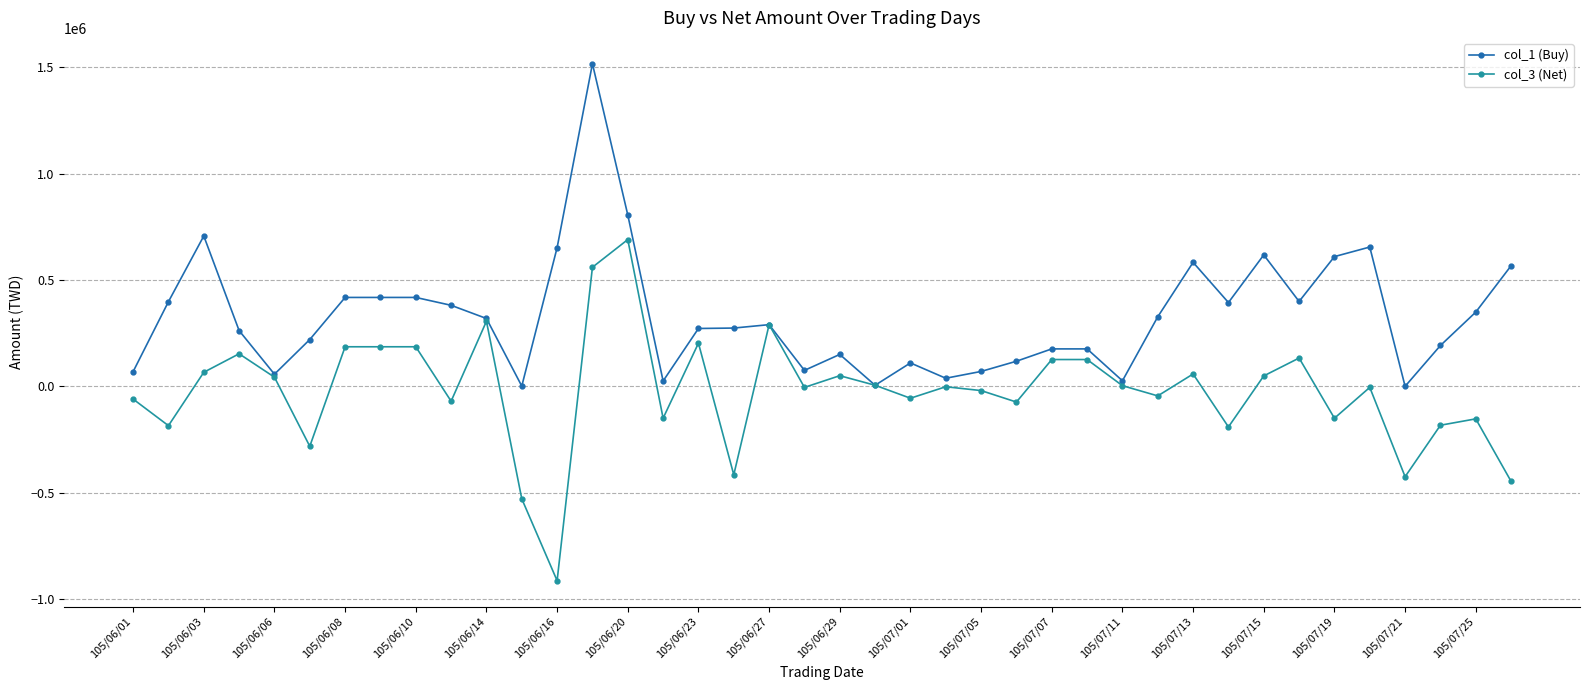

Which series has the largest total across all categories?

col_1 (Buy)